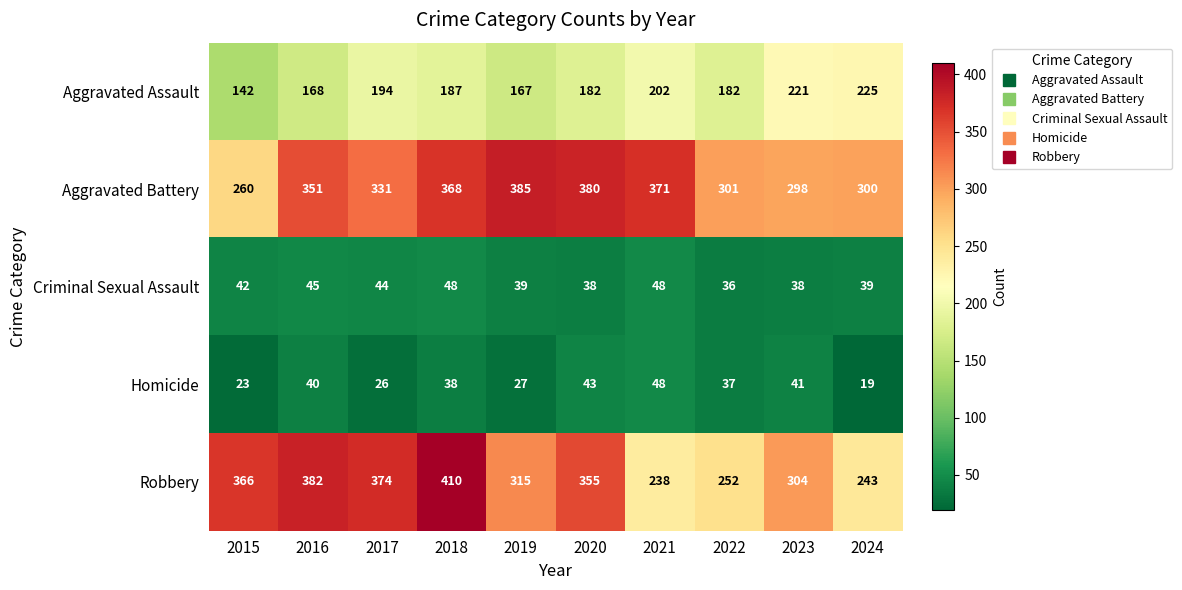

At which label is Homicide closest to 33?

2022